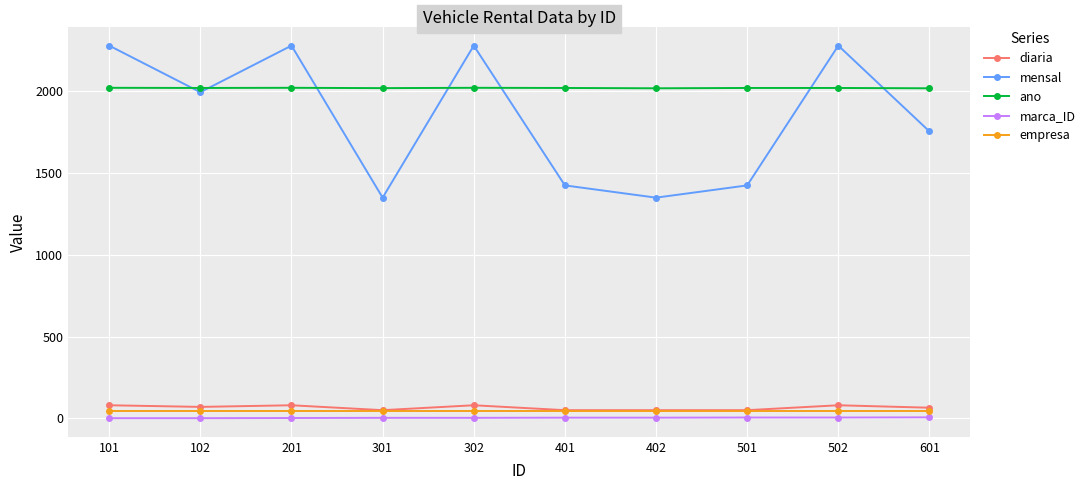

What is the value of the empresa point at the 4th from the left?

42